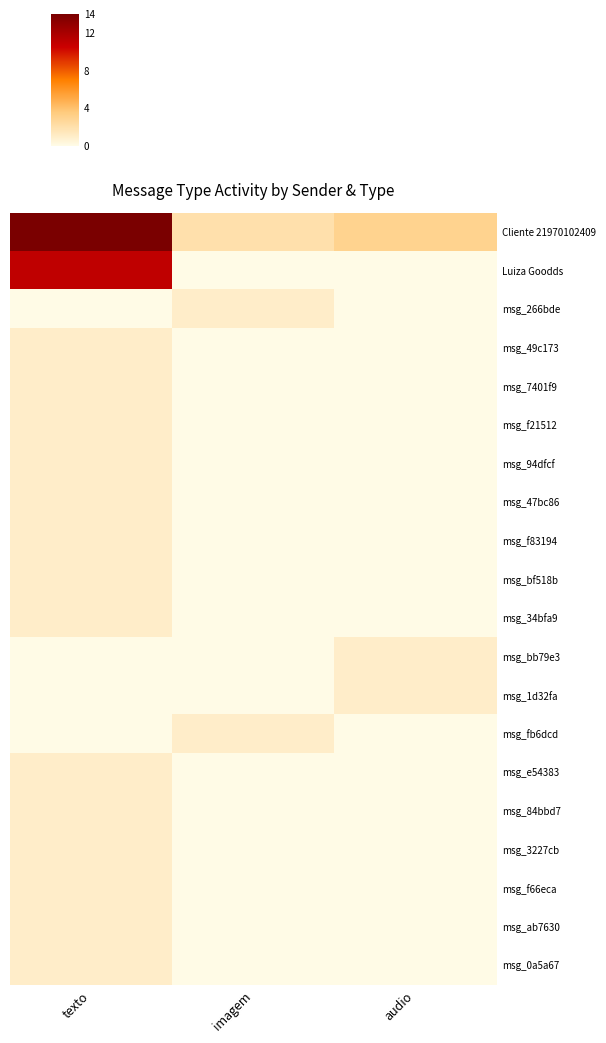

Reading right to left, list all the values displayed in this chart.

Cliente 21970102409: audio=3	imagem=2	texto=14
Luiza Goodds: audio=0	imagem=0	texto=11
msg_266bde: audio=0	imagem=1	texto=0
msg_49c173: audio=0	imagem=0	texto=1
msg_7401f9: audio=0	imagem=0	texto=1
msg_f21512: audio=0	imagem=0	texto=1
msg_94dfcf: audio=0	imagem=0	texto=1
msg_47bc86: audio=0	imagem=0	texto=1
msg_f83194: audio=0	imagem=0	texto=1
msg_bf518b: audio=0	imagem=0	texto=1
msg_34bfa9: audio=0	imagem=0	texto=1
msg_bb79e3: audio=1	imagem=0	texto=0
msg_1d32fa: audio=1	imagem=0	texto=0
msg_fb6dcd: audio=0	imagem=1	texto=0
msg_e54383: audio=0	imagem=0	texto=1
msg_84bbd7: audio=0	imagem=0	texto=1
msg_3227cb: audio=0	imagem=0	texto=1
msg_f66eca: audio=0	imagem=0	texto=1
msg_ab7630: audio=0	imagem=0	texto=1
msg_0a5a67: audio=0	imagem=0	texto=1